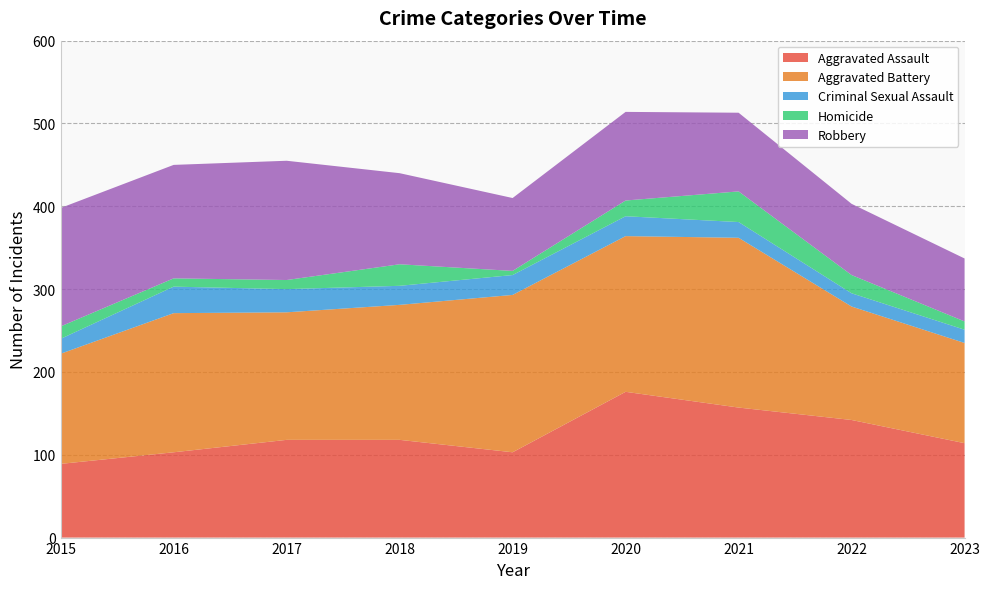

Reading left to right, what are all the values shown in this chart?

Aggravated Assault: 89	103	118	118	103	176	157	142	114
Aggravated Battery: 133	168	154	163	190	188	205	137	121
Criminal Sexual Assault: 18	32	28	23	24	24	19	16	16
Homicide: 15	10	11	26	5	19	37	22	10
Robbery: 143	137	144	110	88	107	95	86	76